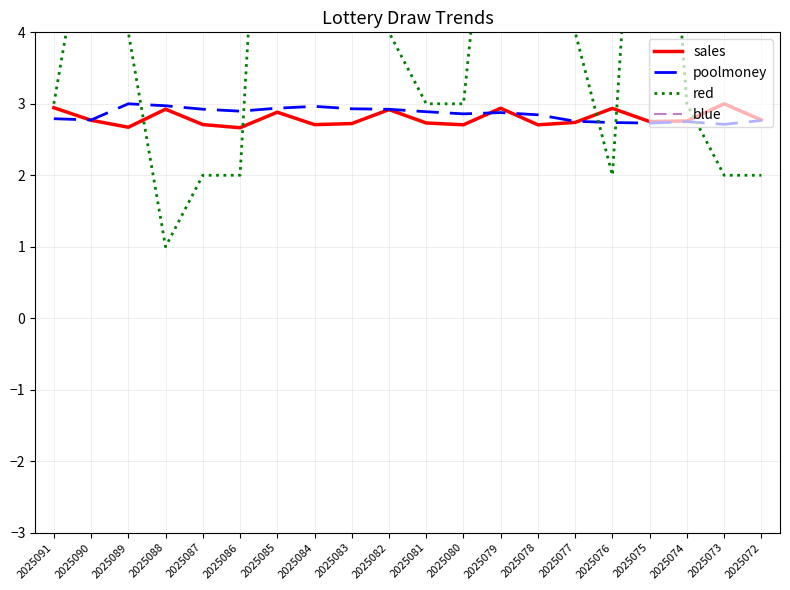

Where is the first local maximum for sales?

2025088